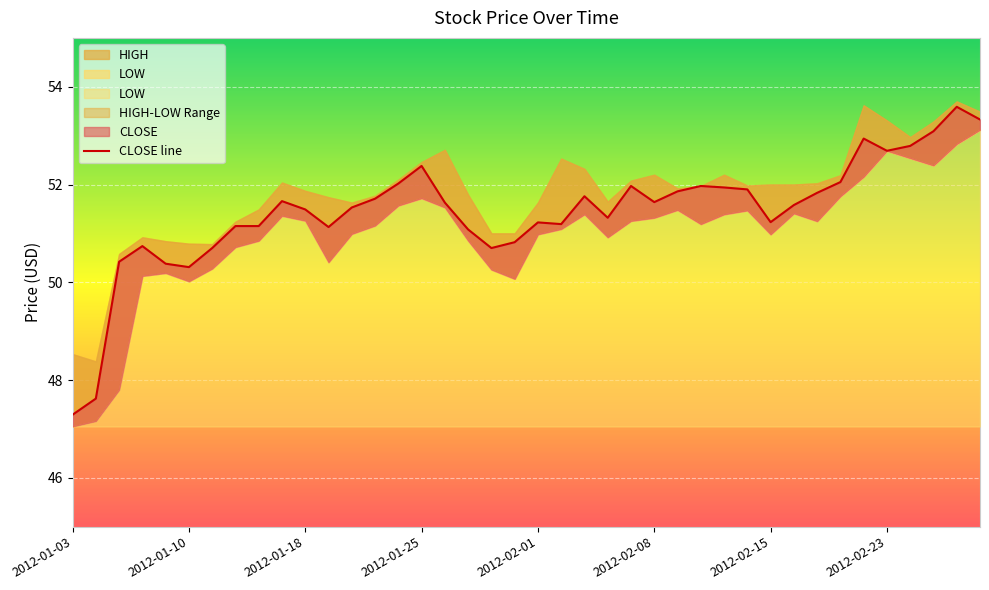

What is the sum of all values?

2057.8